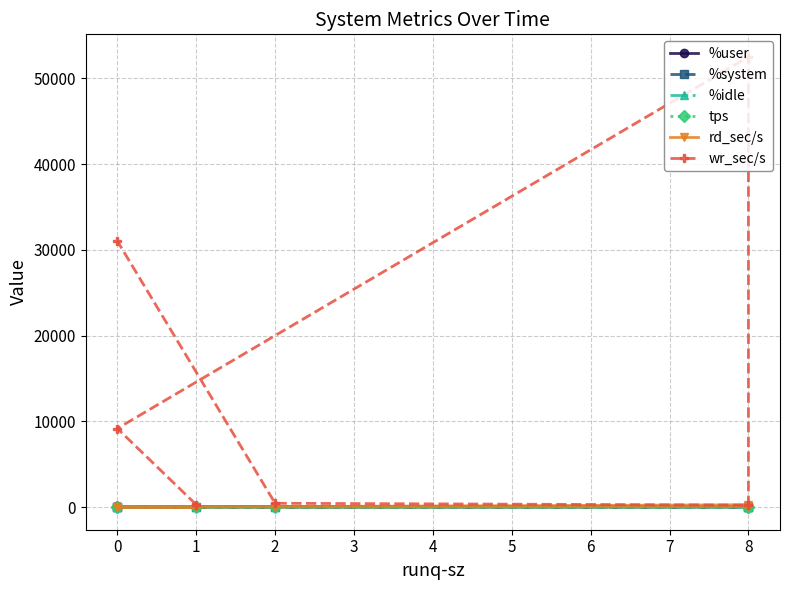

What is the spread (max minus min) of values at 0?

9174.4